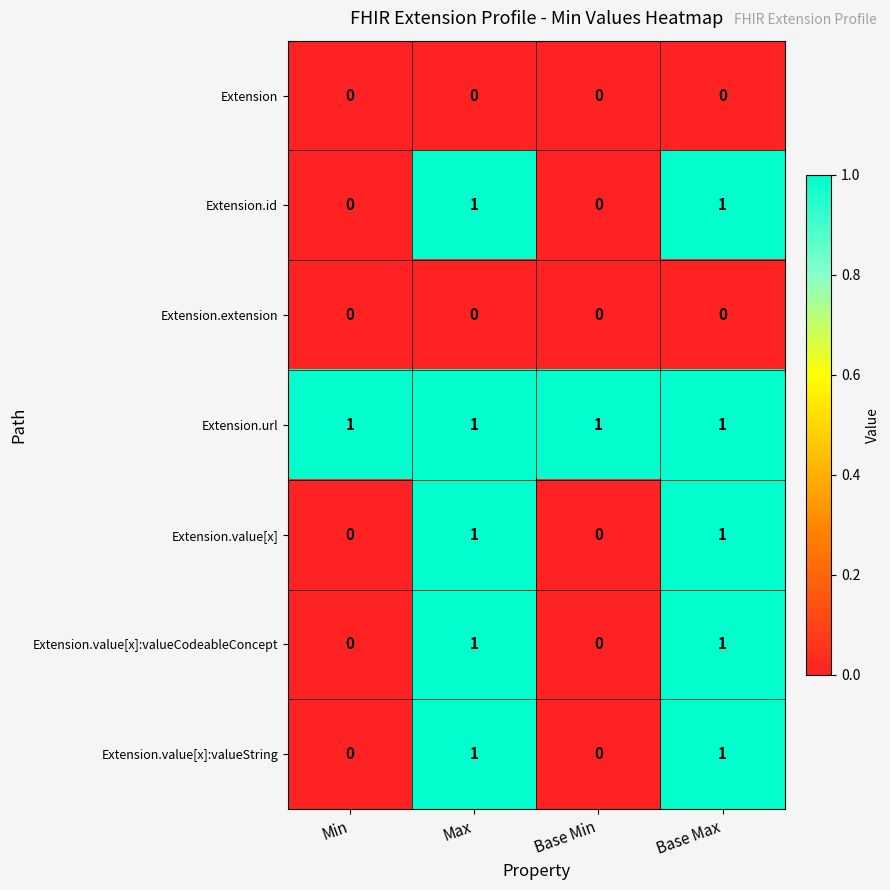

Reading left to right, what are all the values shown in this chart?

Extension: 0	0	0	0
Extension.id: 0	1	0	1
Extension.extension: 0	0	0	0
Extension.url: 1	1	1	1
Extension.value[x]: 0	1	0	1
Extension.value[x]:valueCodeableConcept: 0	1	0	1
Extension.value[x]:valueString: 0	1	0	1